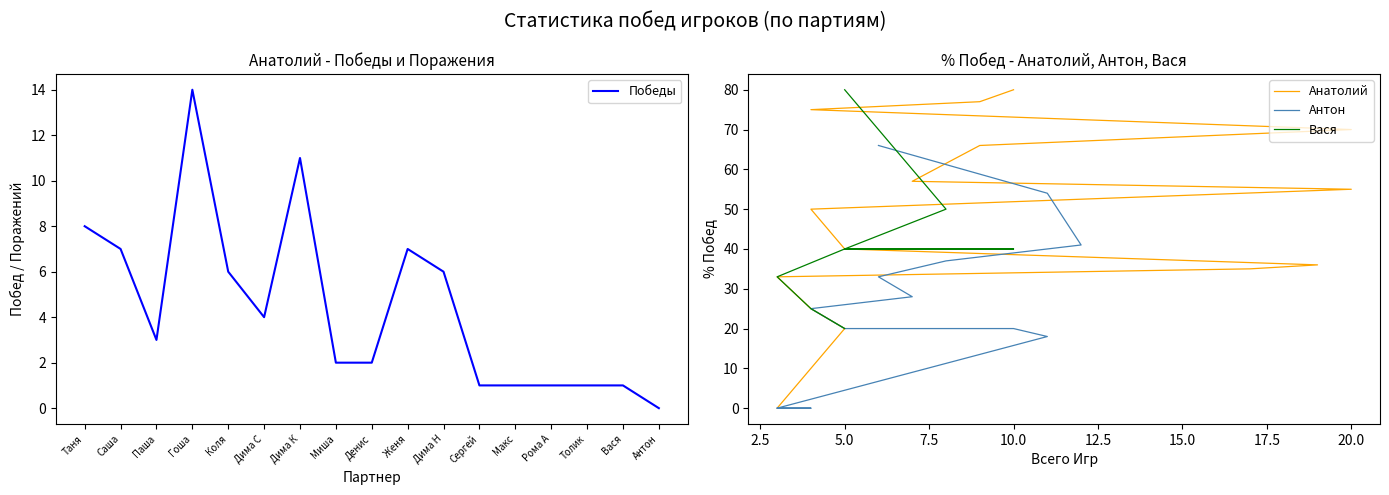

Where is Побед nearest to the value 7?

Саша